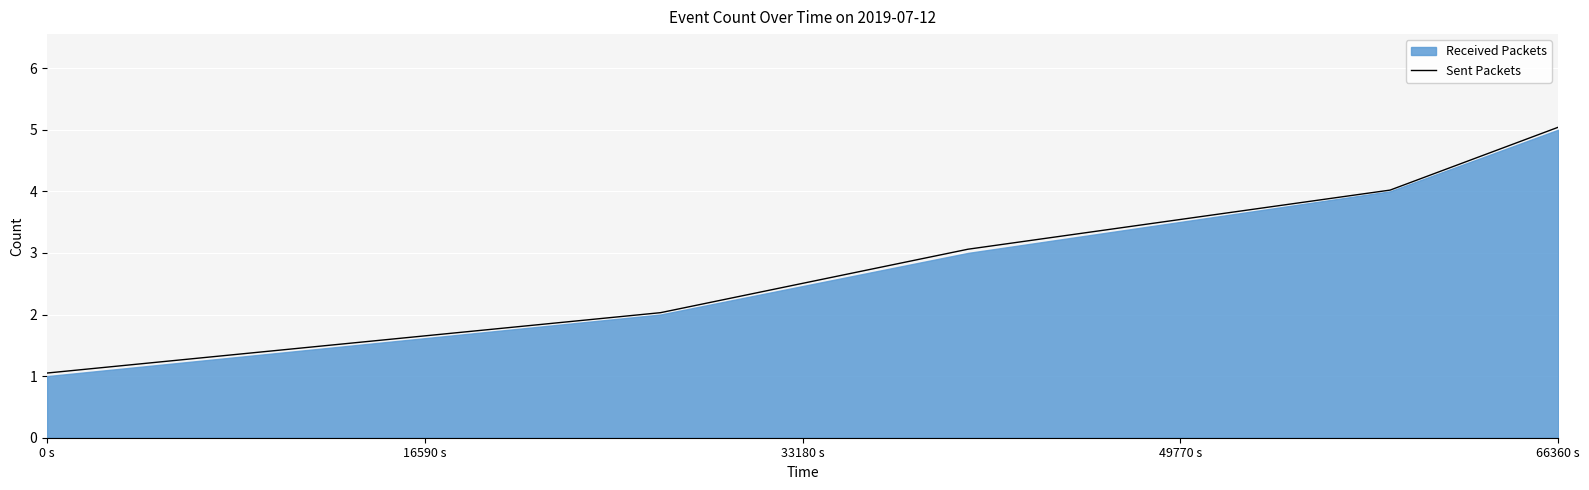

Reading left to right, transcribe all the data shown in this chart.

1.1	2.0	3.1	4.0	5.0